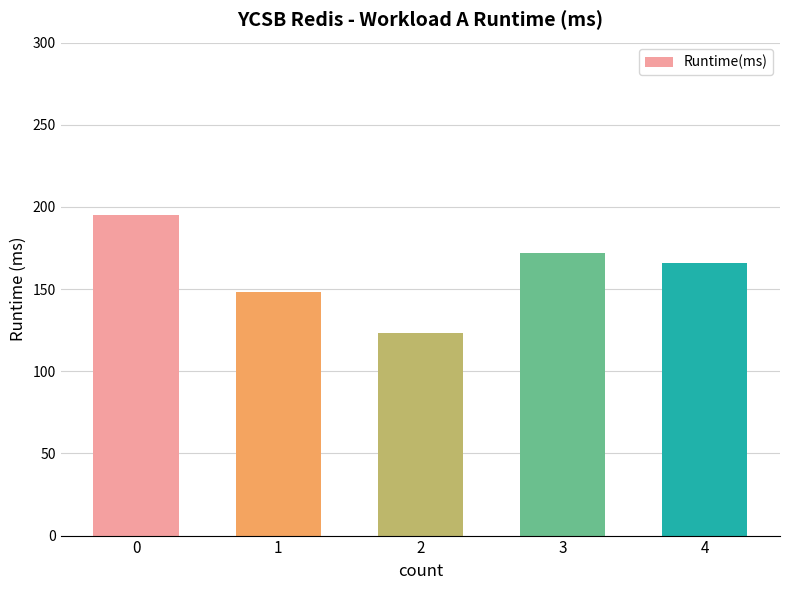

What is the difference between the maximum and minimum values?

72